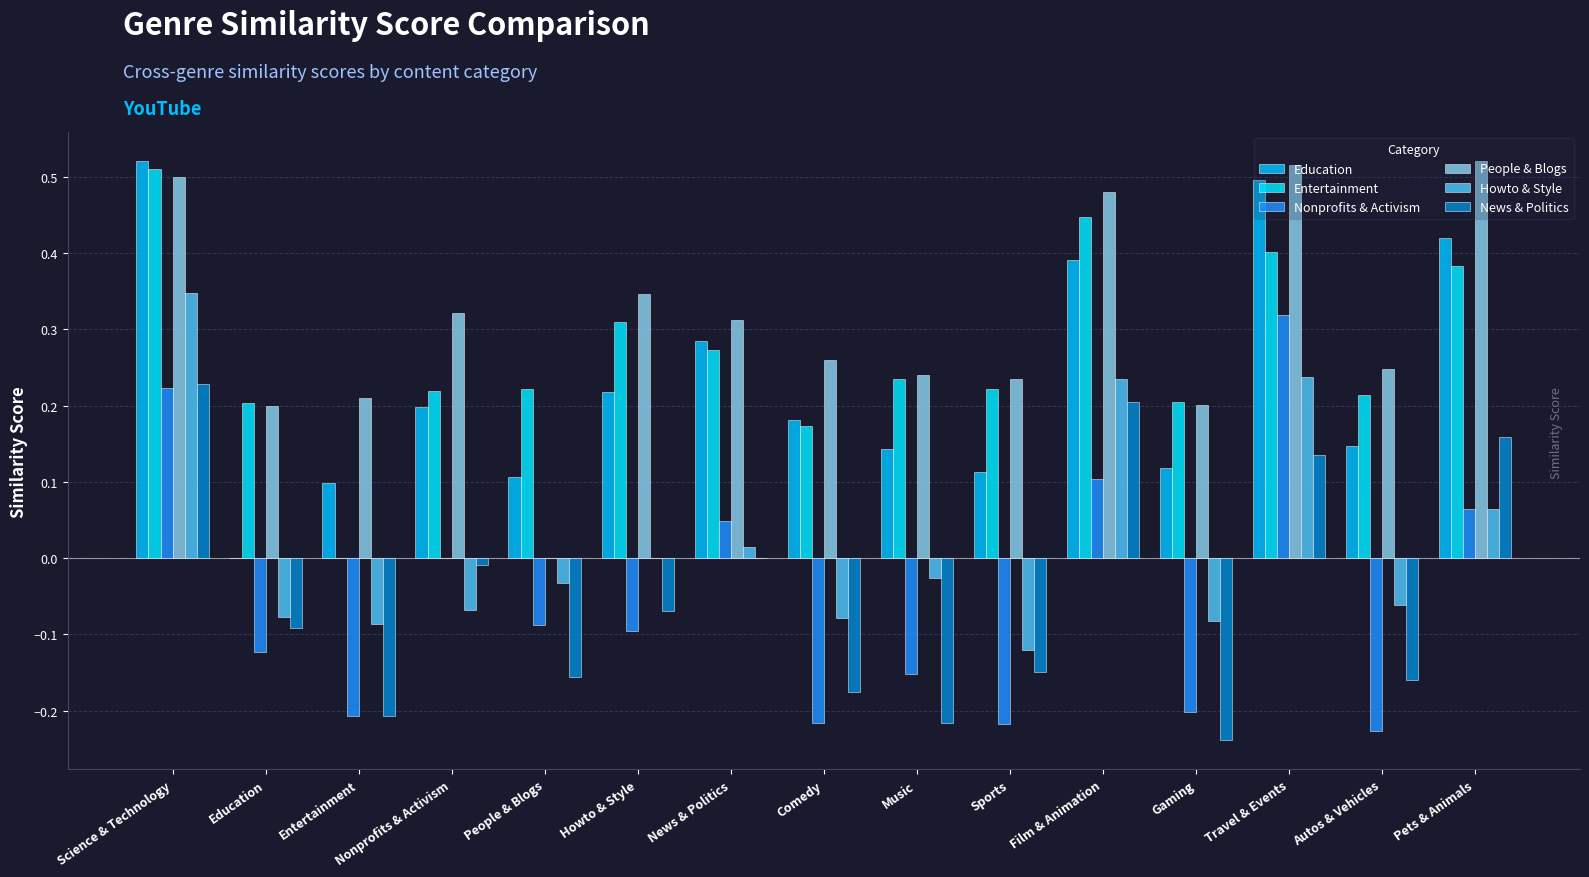

What is the sum of the People & Blogs values at Travel & Events and News & Politics?

0.8